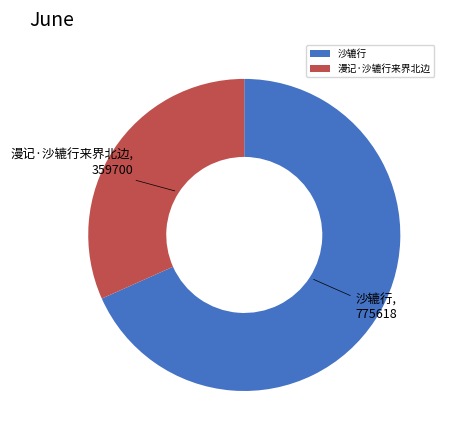

The 沙辘行 slice represents 68% of the pie. True or false?

True